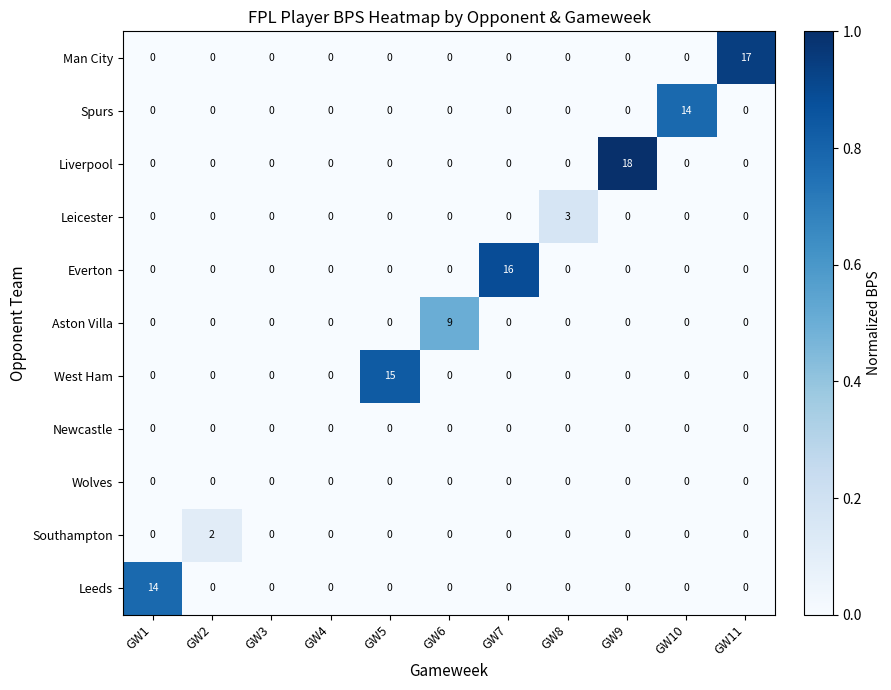

What is the sum of all Man City values?

17